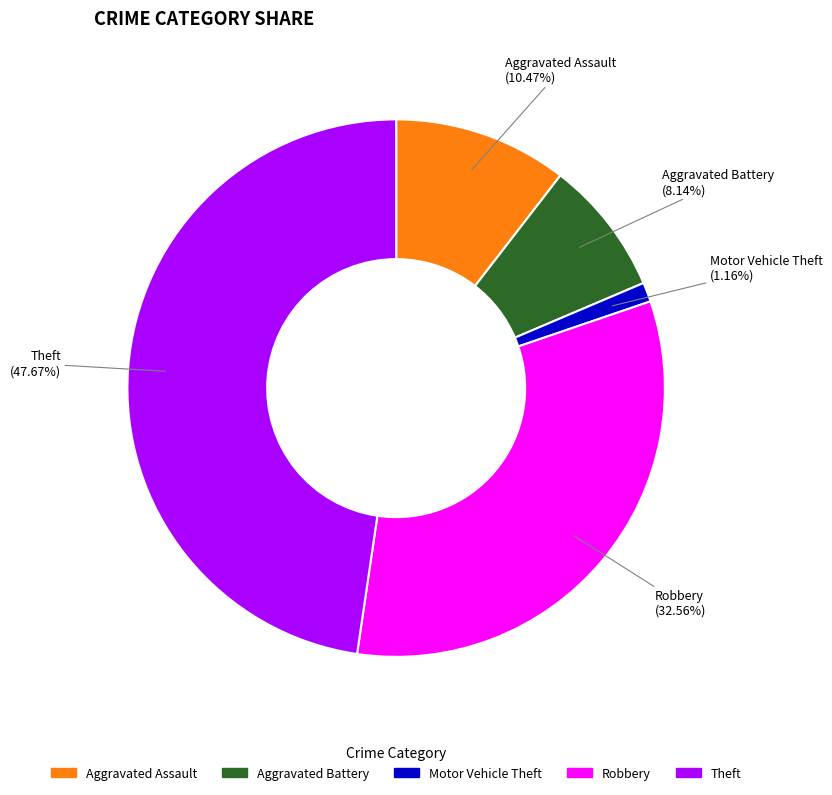

Is there any slice that represents more than half of the pie?

No